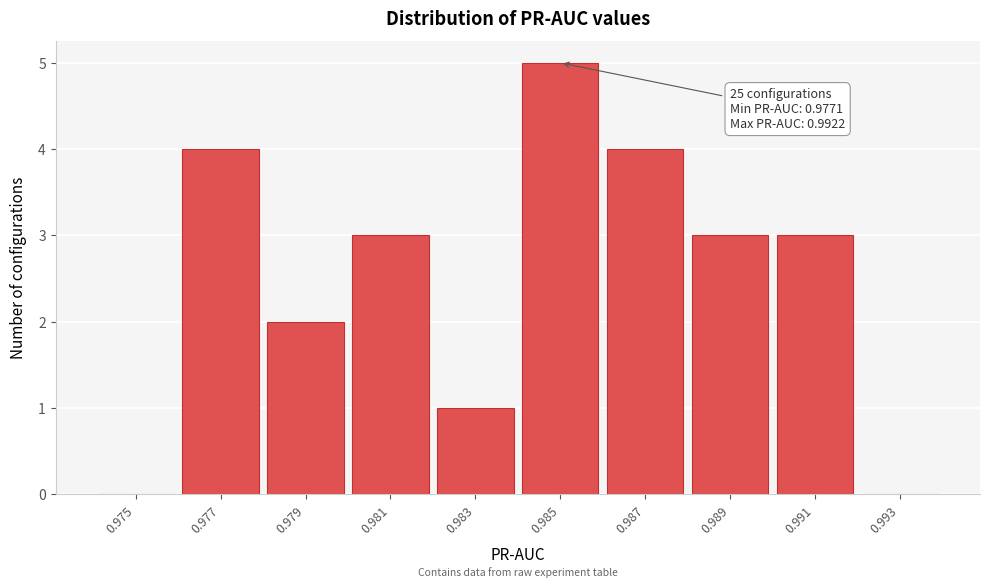

Reading left to right, list all the values displayed in this chart.

0.975=0	0.977=4	0.979=2	0.981=3	0.983=1	0.985=5	0.987=4	0.989=3	0.991=3	0.993=0